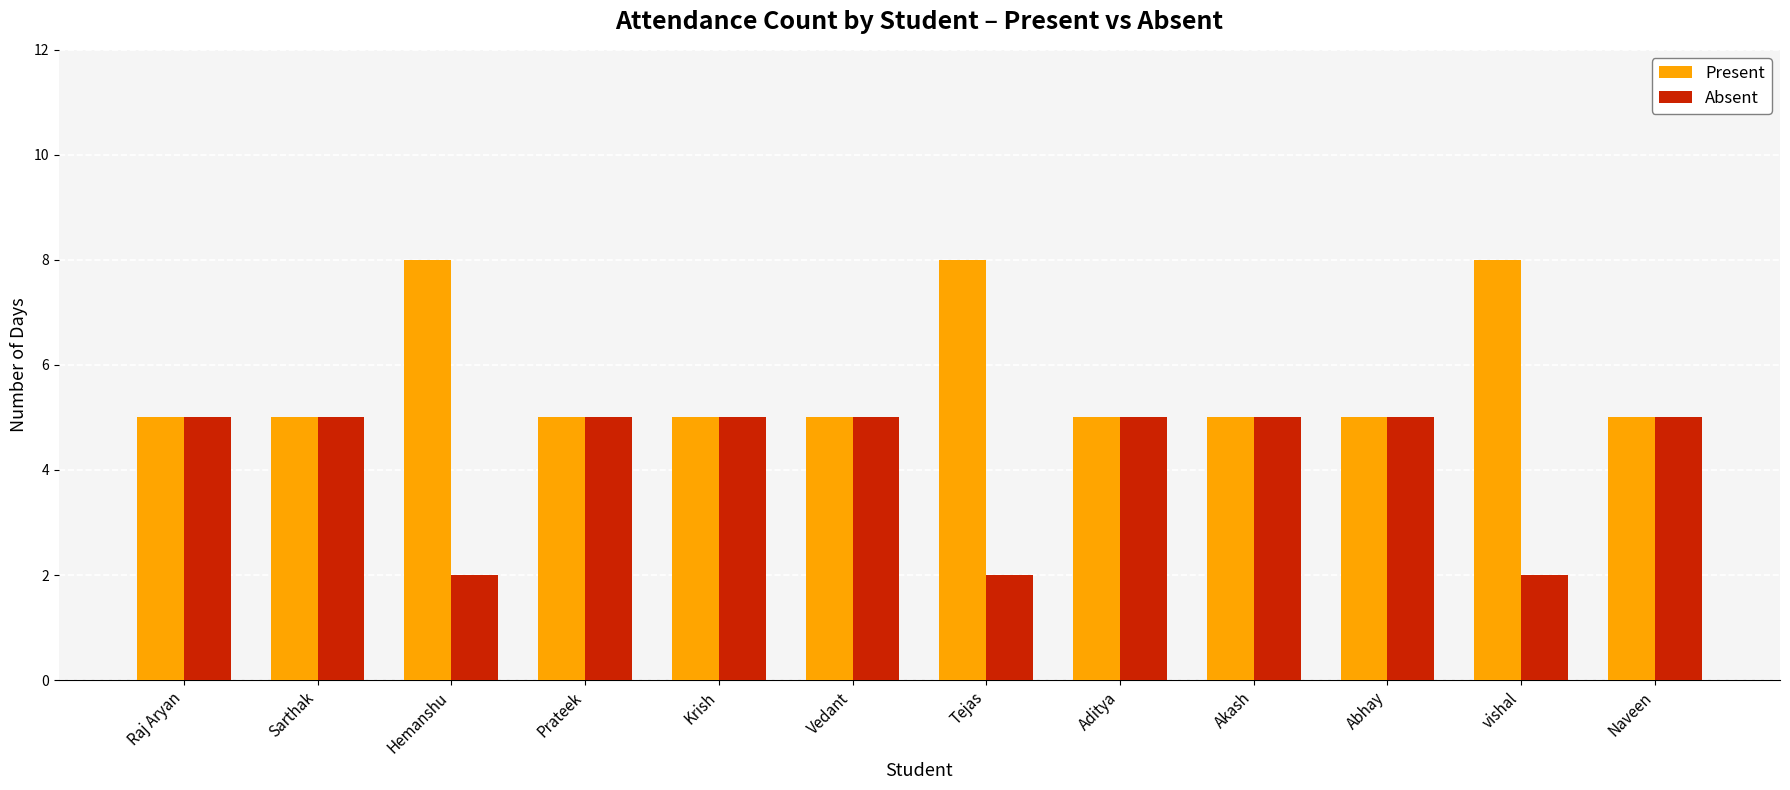

How many bars are there in total?

24